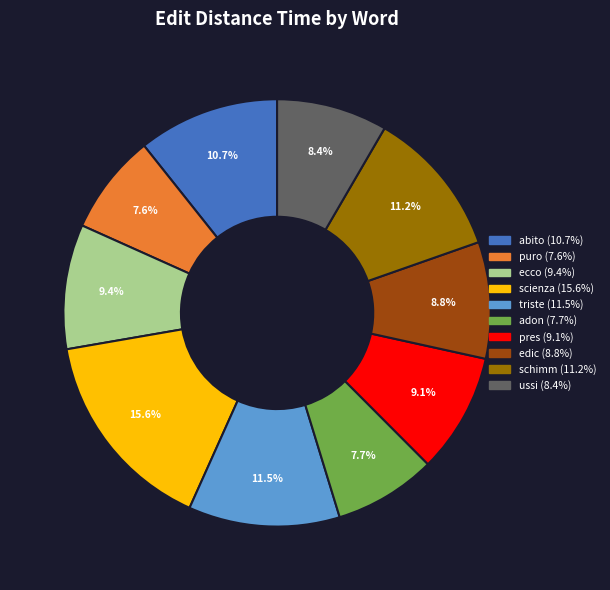

Count the number of slices in the pie.

10